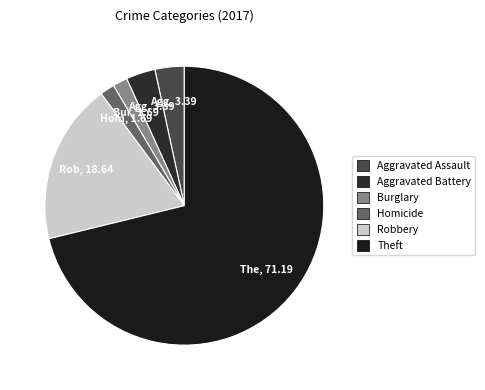

Which slice represents more than half of the pie?

Theft